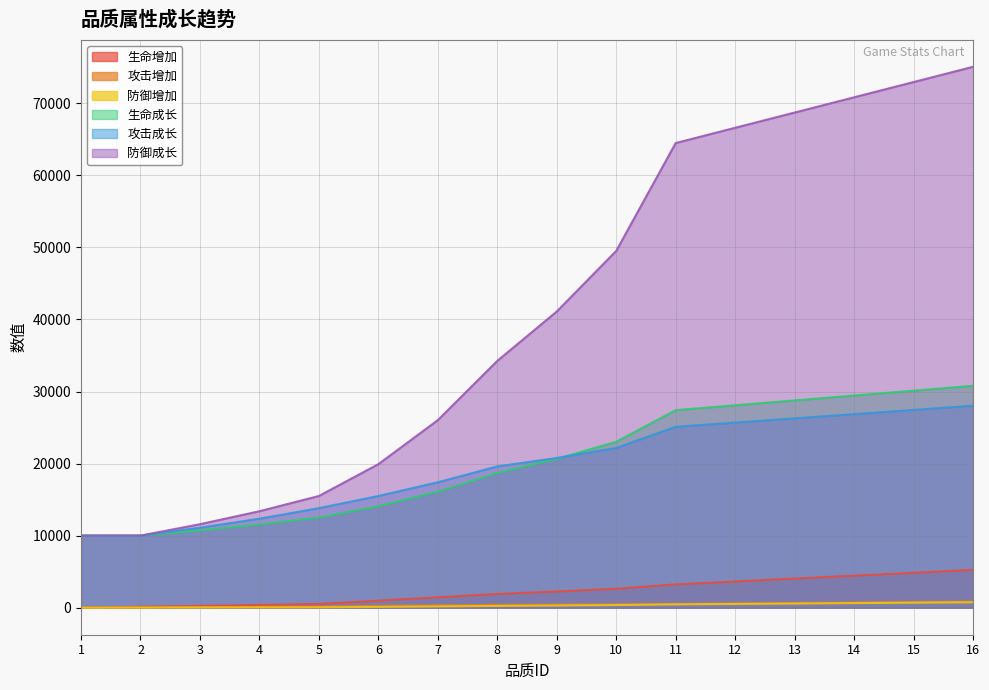

True or false: 防御成长 has a value of 66600 at 12.

True